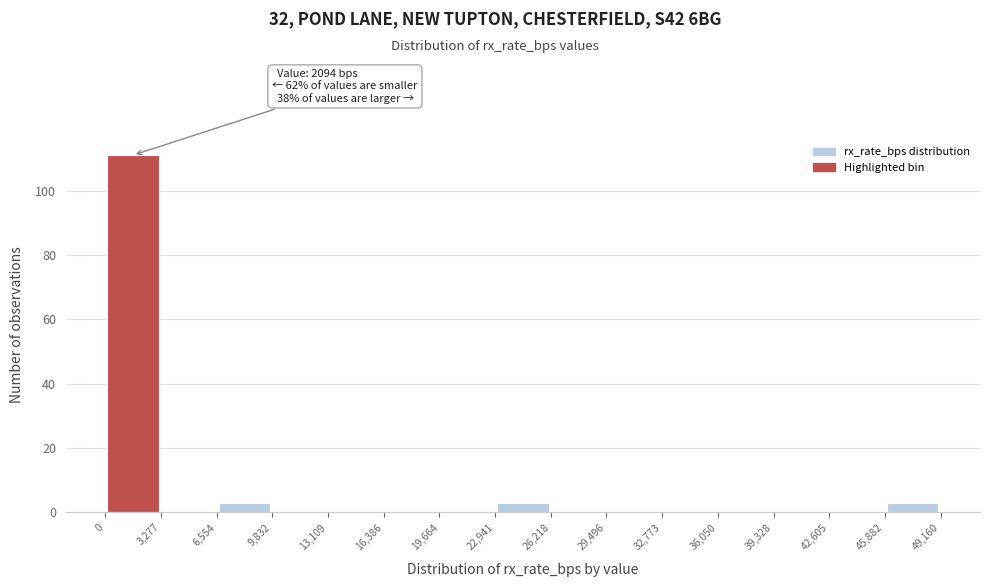

Which range on the x-axis has the tallest bar?

0 to 3,277